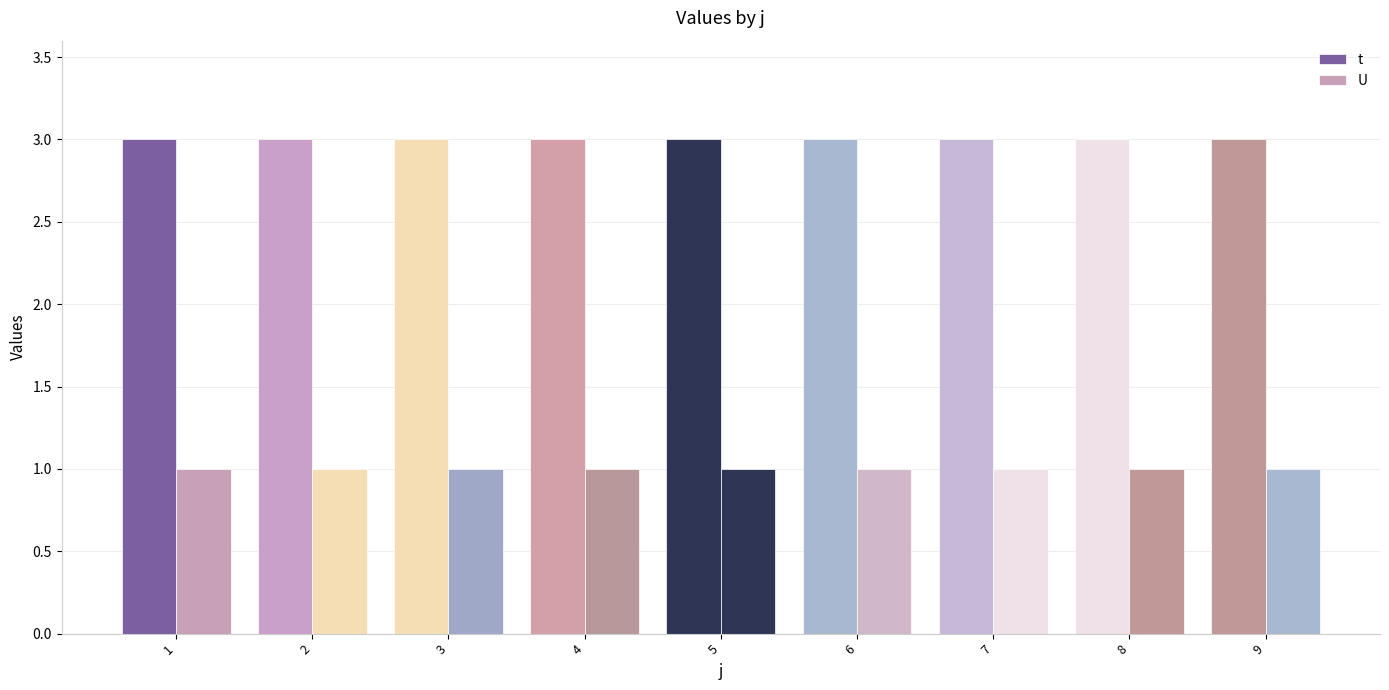

What is the average value of the U series?

1